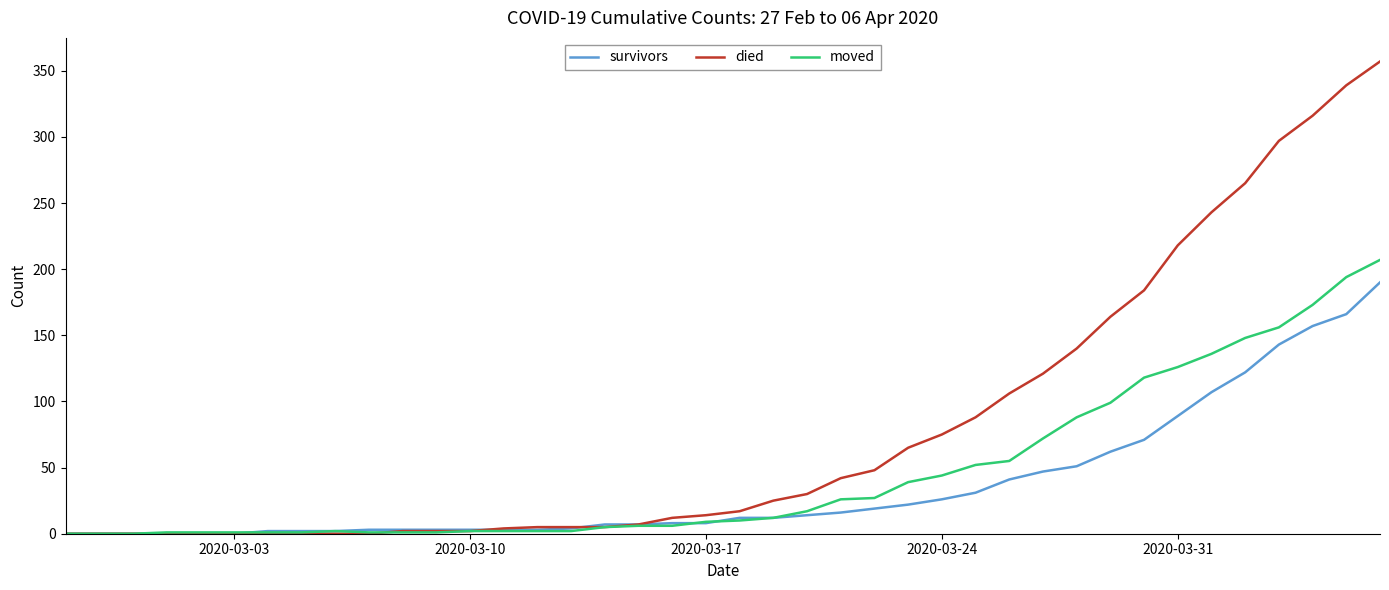

Which series has the widest spread of values?

died